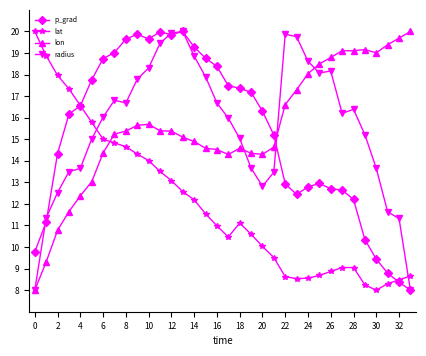

True or false: lon has more than 1 interior local peaks.

True